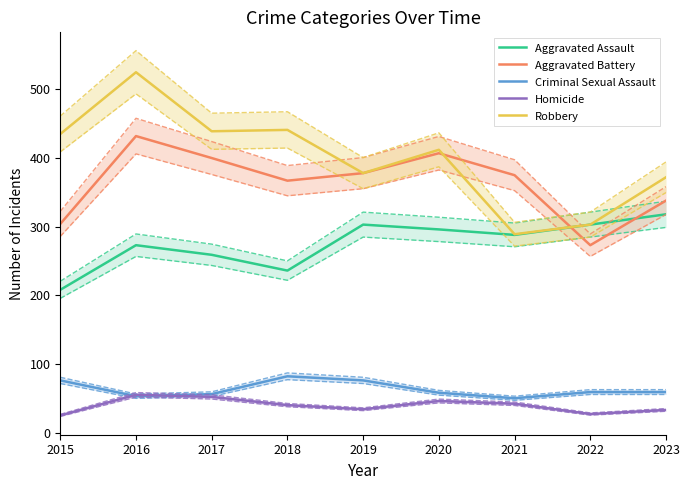

What is the sum of all Aggravated Battery values?

3274